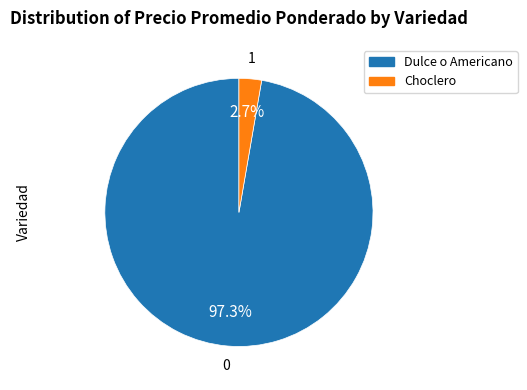

Between Dulce o Americano and Choclero, which is larger?

Dulce o Americano